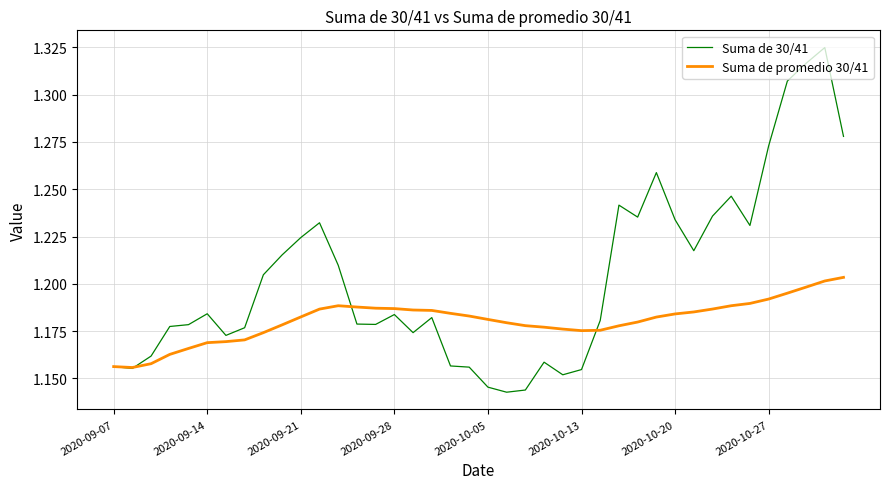

List the series in order of their peak value, lowest first.

Suma de promedio 30/41, Suma de 30/41